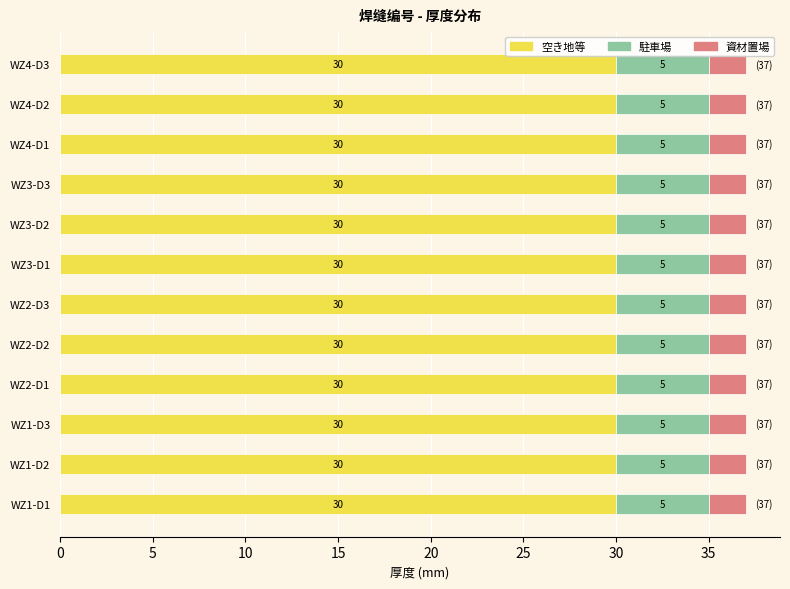

What are all the series names shown in the legend?

空き地等, 駐車場, 資材置場